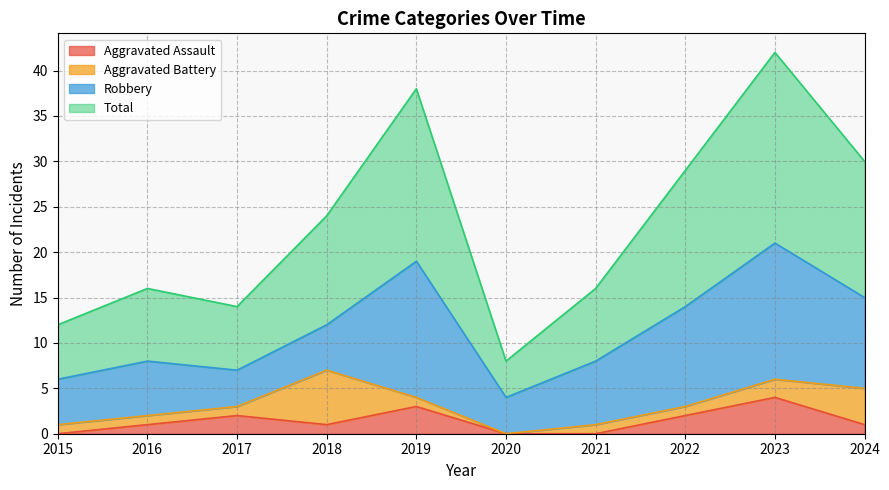

Where is the first local maximum for Total?

2016